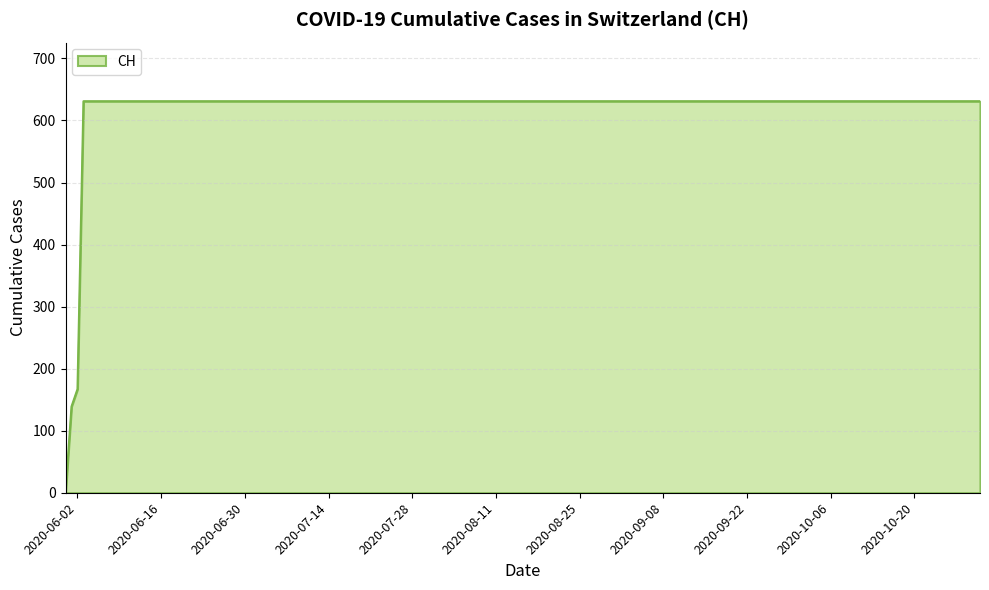

What is the difference between the maximum and minimum values?

631